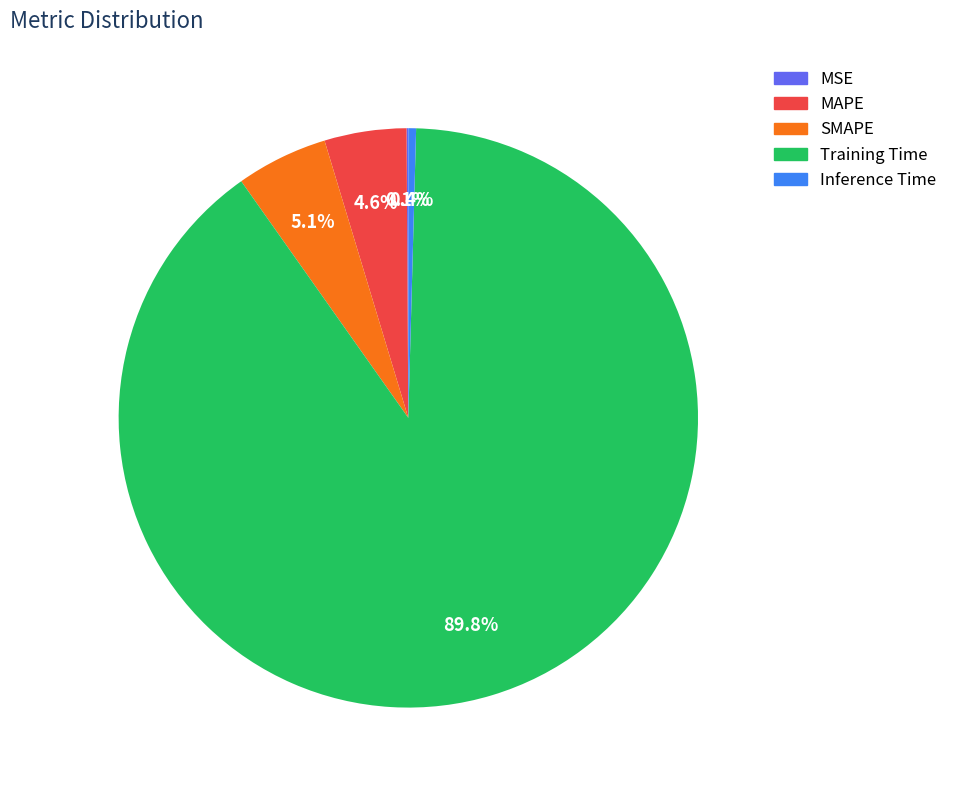

True or false: SMAPE accounts for 11% of the total.

False